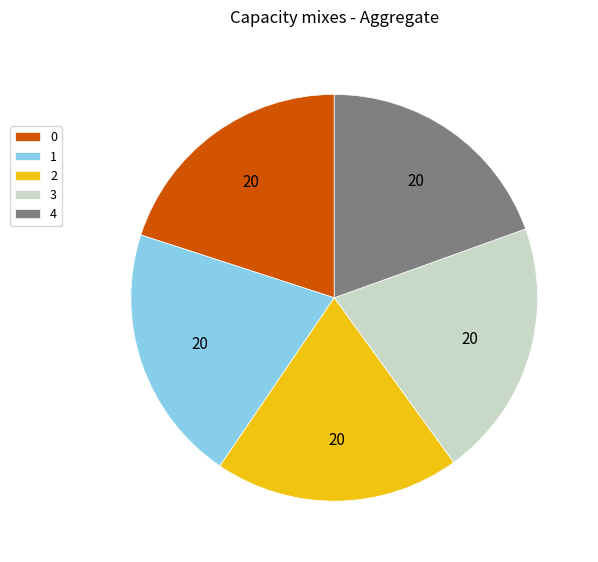

True or false: 0 accounts for 20% of the total.

True